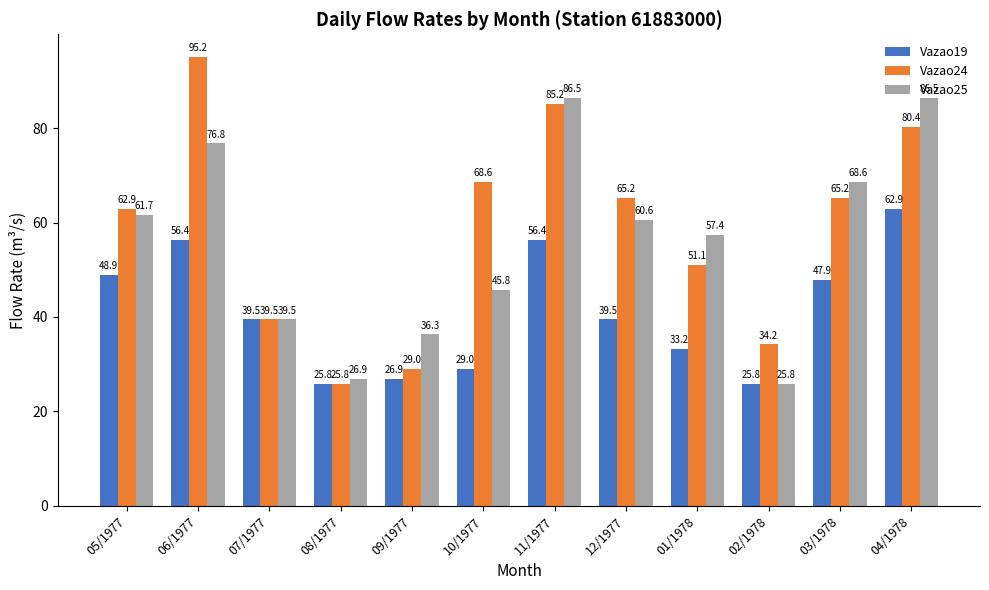

How many bars are there in each group?

3